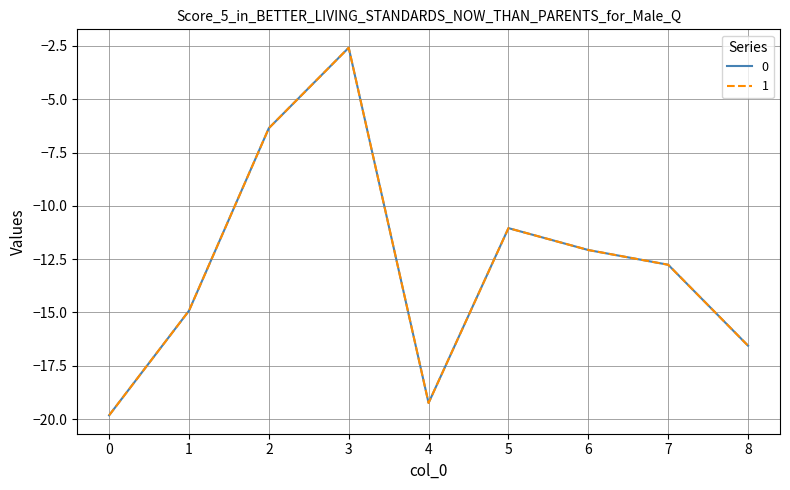

Rank the series by their maximum value, from highest to lowest.

1, 0